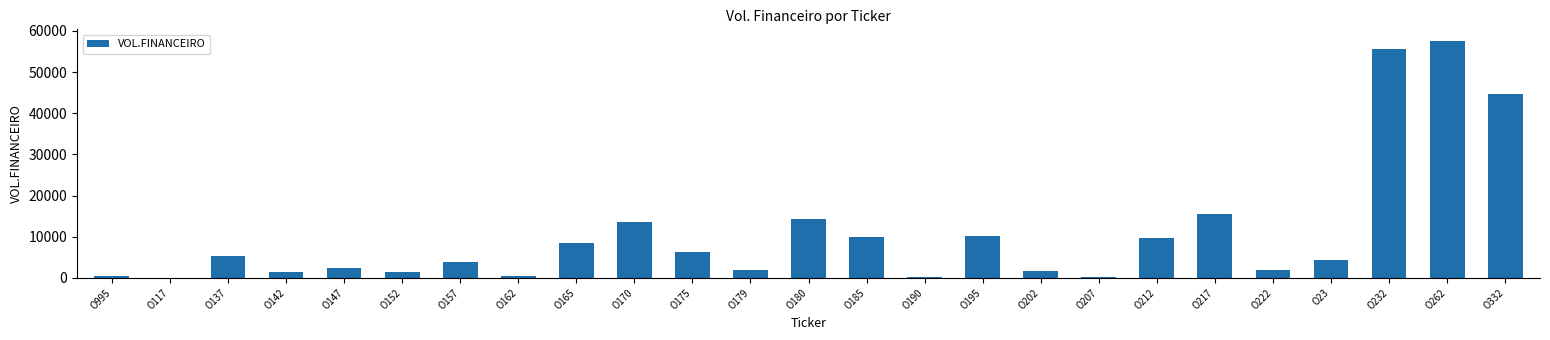

Is it true that the value at O175 is 8966?

False